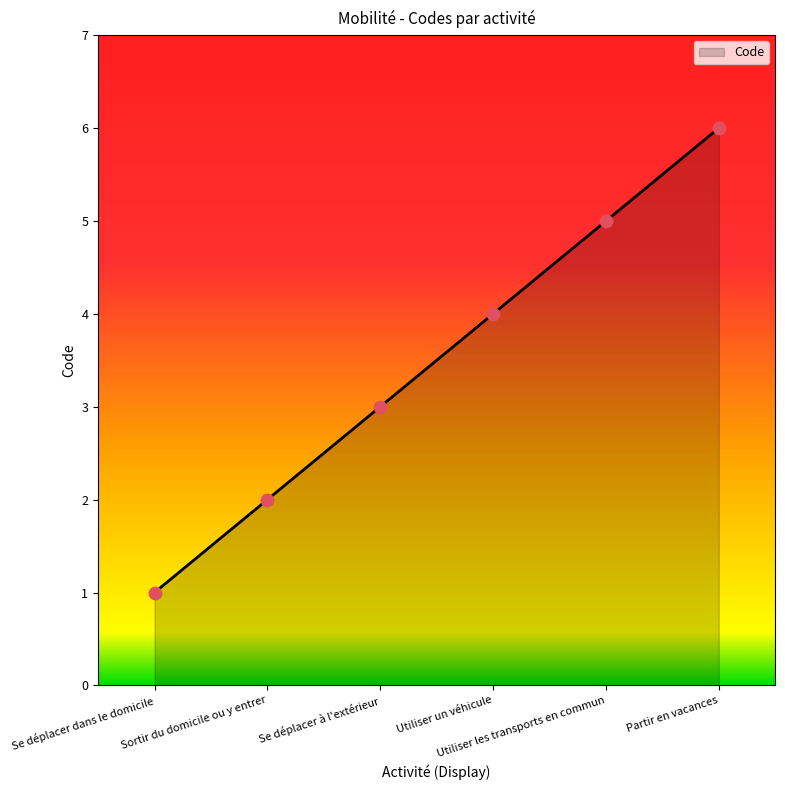

What is the ratio of the value at Utiliser un véhicule to the value at Se déplacer à l'extérieur?

1.3